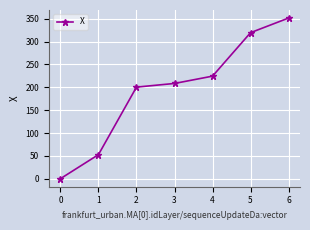

Reading left to right, what are all the values shown in this chart?

0.1	52.8	200.5	208.5	224.5	319.6	351.6